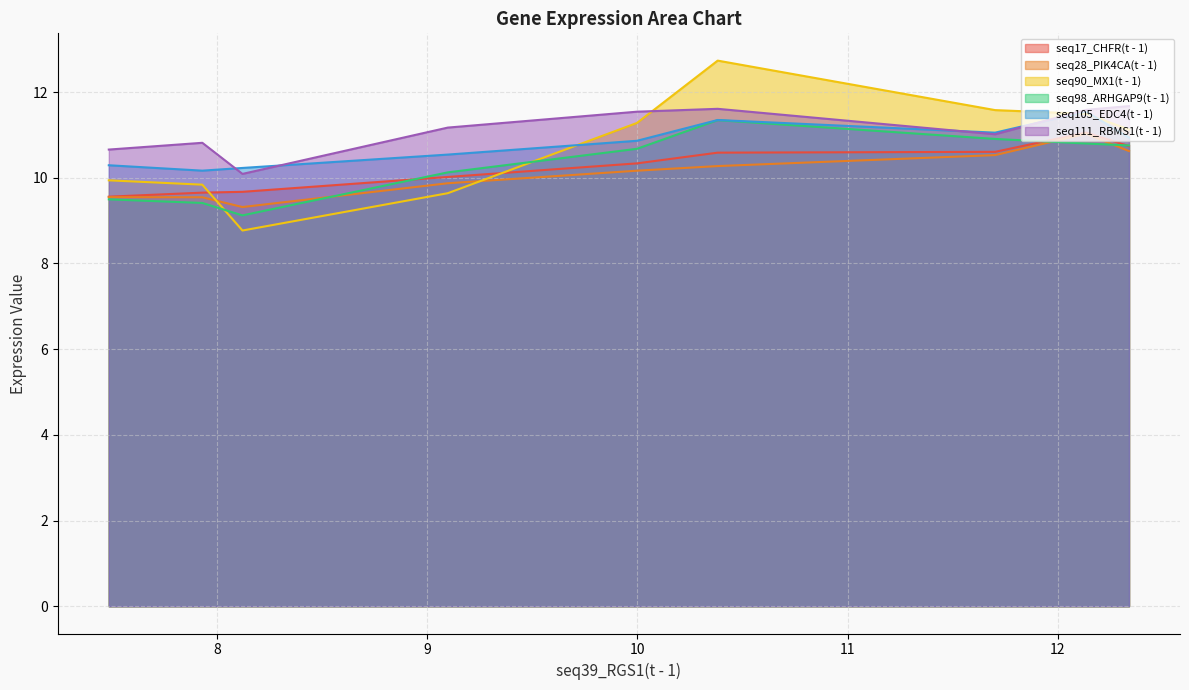

Reading left to right, extract all data points from this chart.

seq17_CHFR(t - 1): 12.339=10.7	12.135=11.1	11.702=10.6	10.382=10.6	9.998=10.3	9.098=10.0	8.121=9.7	7.93=9.7	7.485=9.6
seq28_PIK4CA(t - 1): 12.339=10.6	12.135=11.0	11.702=10.5	10.382=10.3	9.998=10.2	9.098=9.9	8.121=9.3	7.93=9.5	7.485=9.5
seq90_MX1(t - 1): 12.339=11.1	12.135=11.5	11.702=11.6	10.382=12.7	9.998=11.3	9.098=9.6	8.121=8.8	7.93=9.8	7.485=9.9
seq98_ARHGAP9(t - 1): 12.339=10.8	12.135=10.8	11.702=10.9	10.382=11.3	9.998=10.7	9.098=10.1	8.121=9.1	7.93=9.4	7.485=9.5
seq105_EDC4(t - 1): 12.339=10.9	12.135=11.5	11.702=11.1	10.382=11.3	9.998=10.9	9.098=10.5	8.121=10.2	7.93=10.2	7.485=10.3
seq111_RBMS1(t - 1): 12.339=11.7	12.135=11.6	11.702=11.0	10.382=11.6	9.998=11.5	9.098=11.2	8.121=10.1	7.93=10.8	7.485=10.7